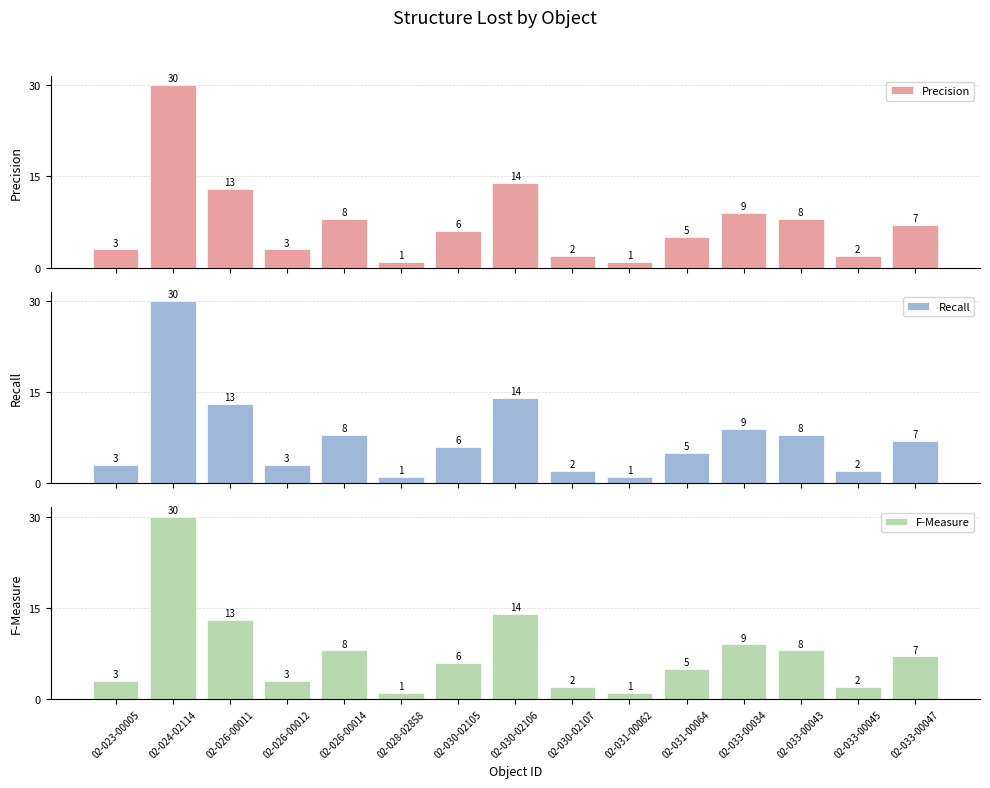

Between 02-033-00034 and 02-033-00045, which series saw the biggest shift?

Precision